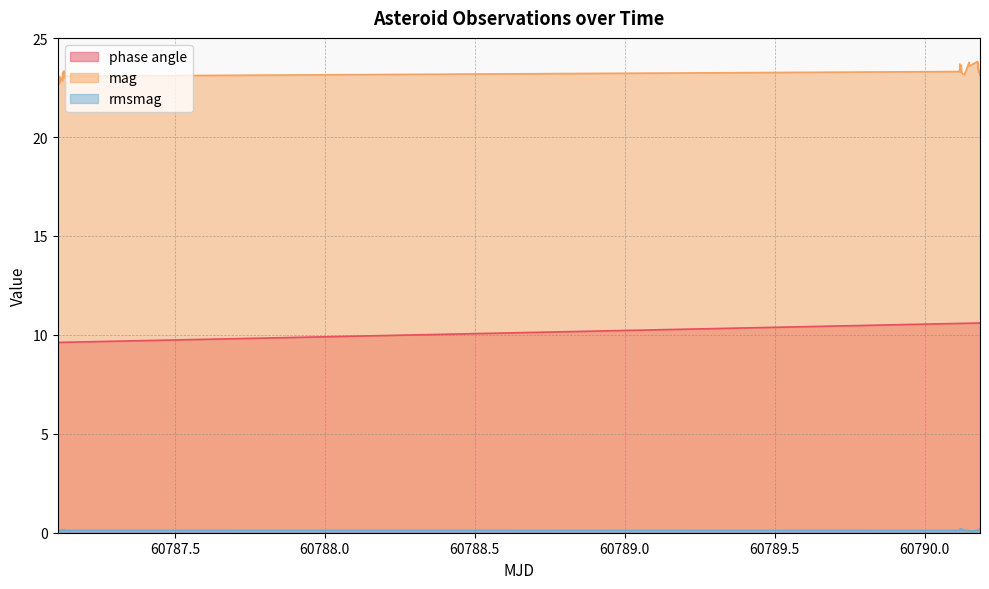

What is the label of the 5th point from the right?

60790.17793346065